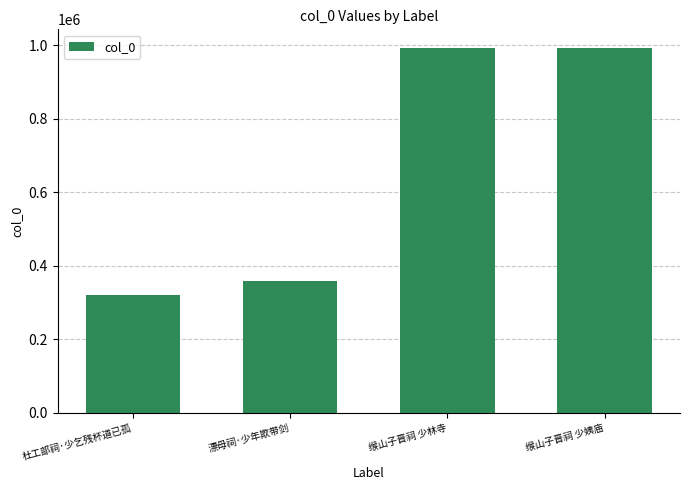

Is it true that the value at 杜工部祠·少乞残杯道已孤 is 437250?

False